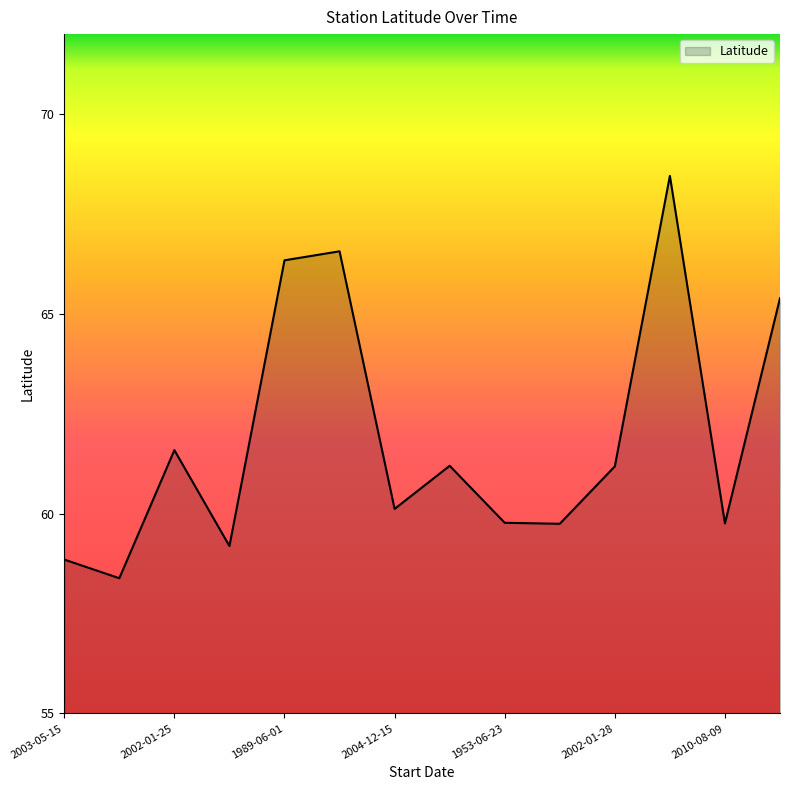

What is the difference between the maximum and minimum values?

10.1